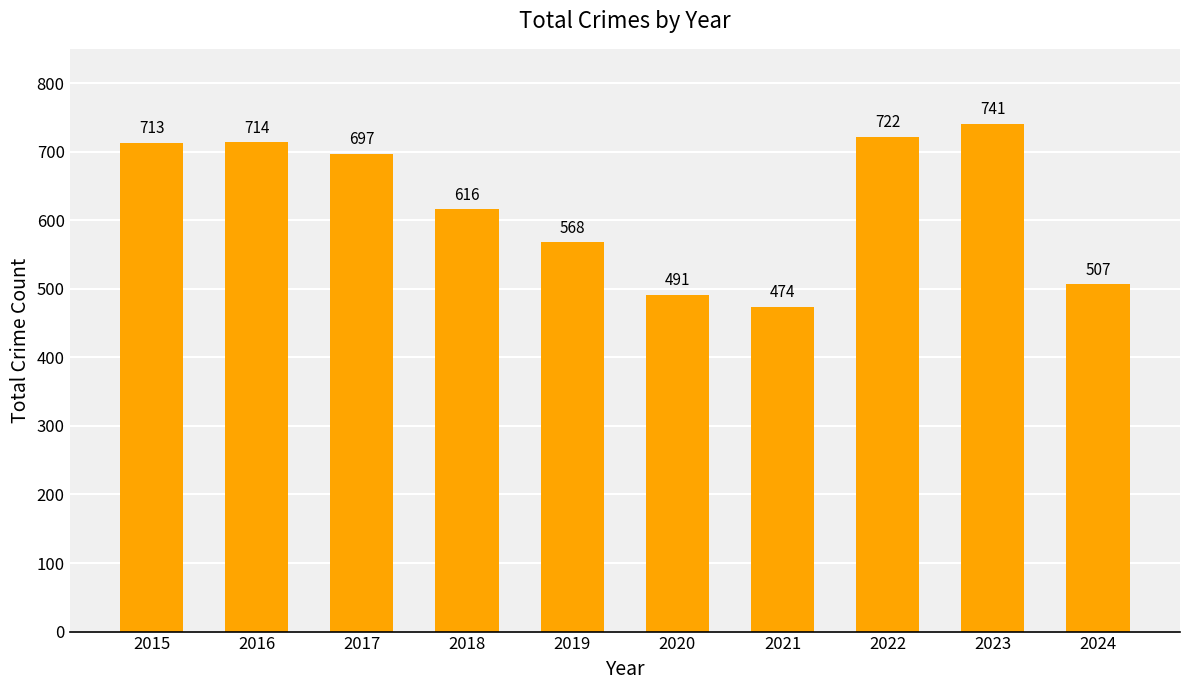

What is the sum of all values?

6243